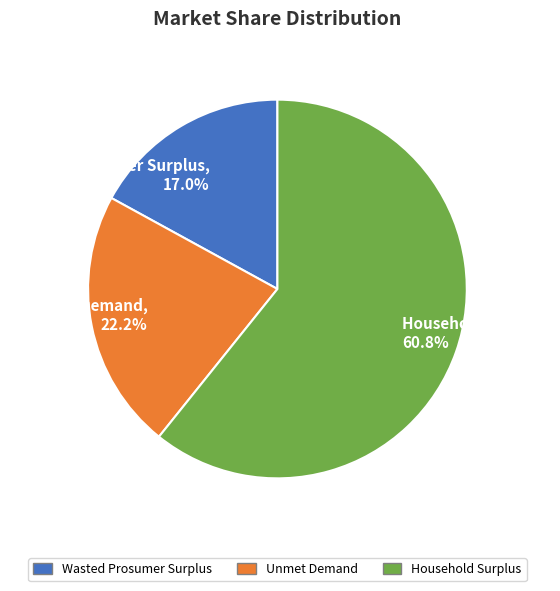

Rank the categories by value from highest to lowest.

Household Surplus, Unmet Demand, Wasted Prosumer Surplus